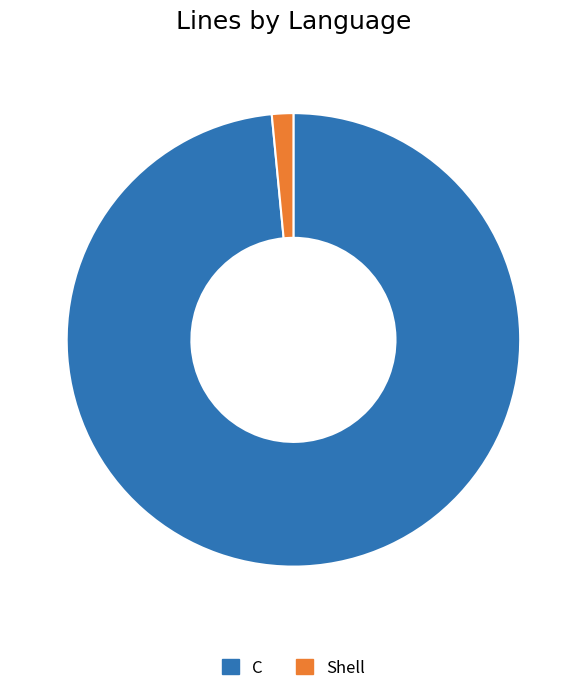

Approximately how many times larger is the value at C compared to Shell?

64.5